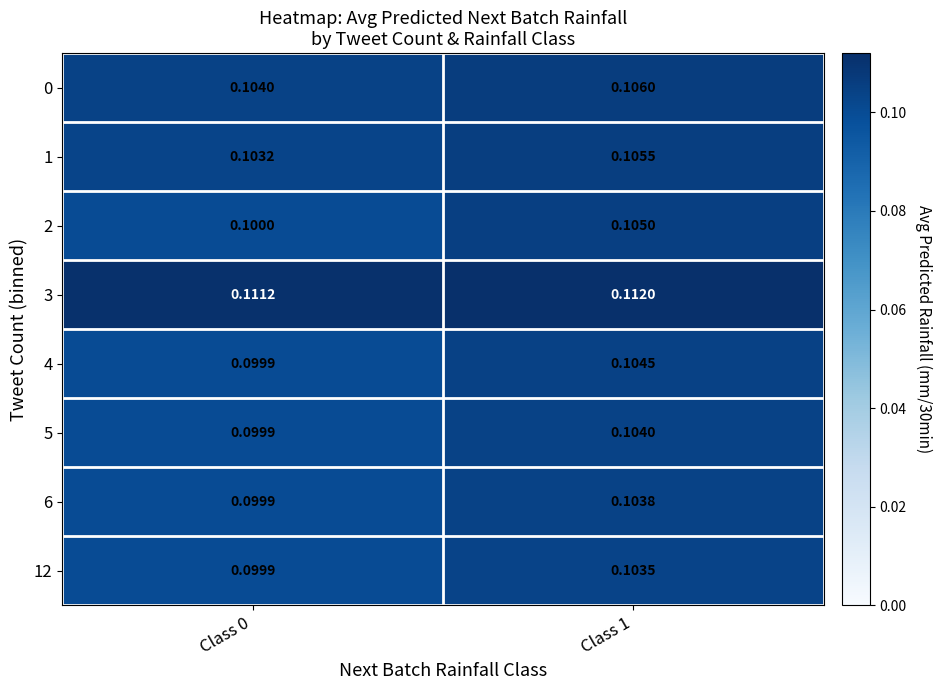

Is the value of 2 at Class 0 greater than the value of 3 at Class 1?

No